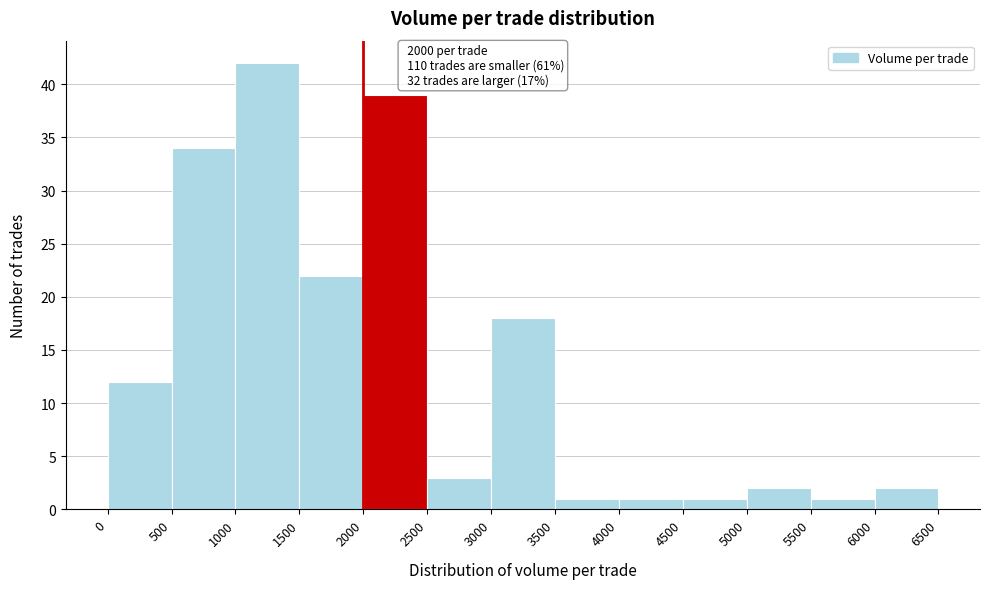

Over which range of the x-axis is the bar tallest?

1000 to 1500